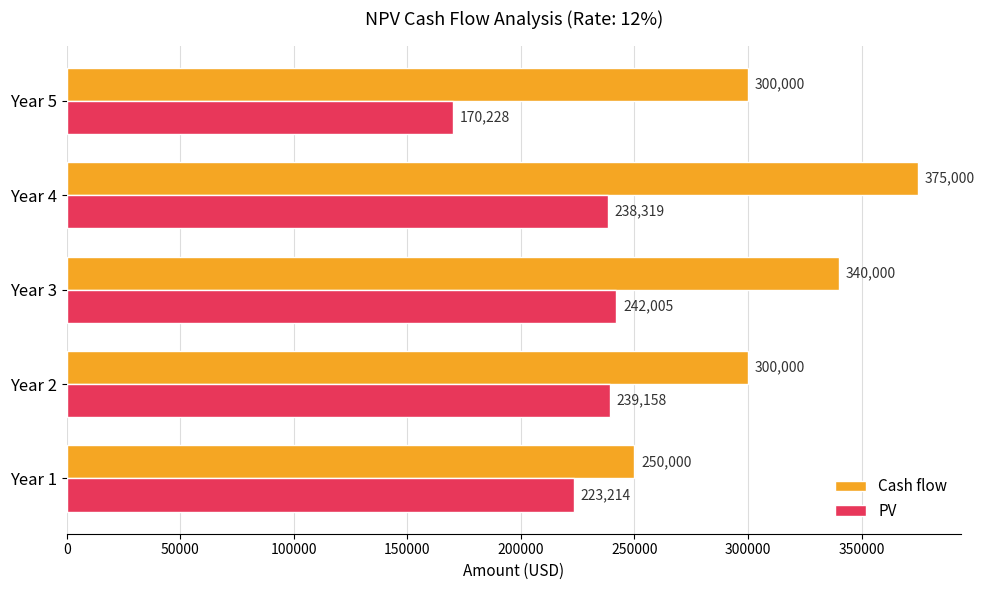

How many data points in Cash flow are less than 300000?

1